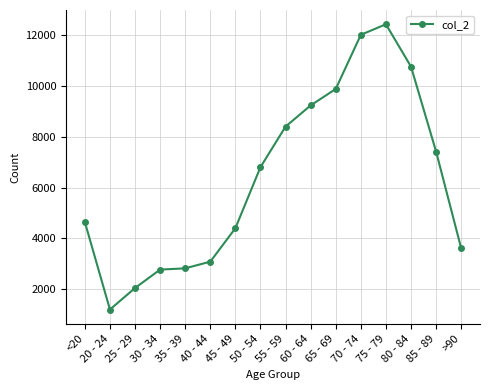

Which label corresponds to the largest value in the chart?

75 - 79